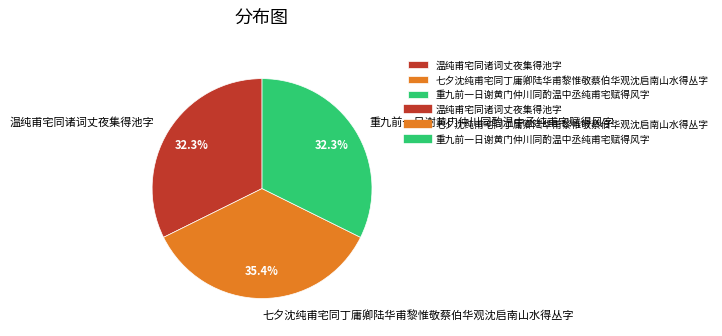

To the nearest percent, what percentage of the pie is 重九前一日谢黄门仲川同酌温中丞纯甫宅赋得风字?

32%